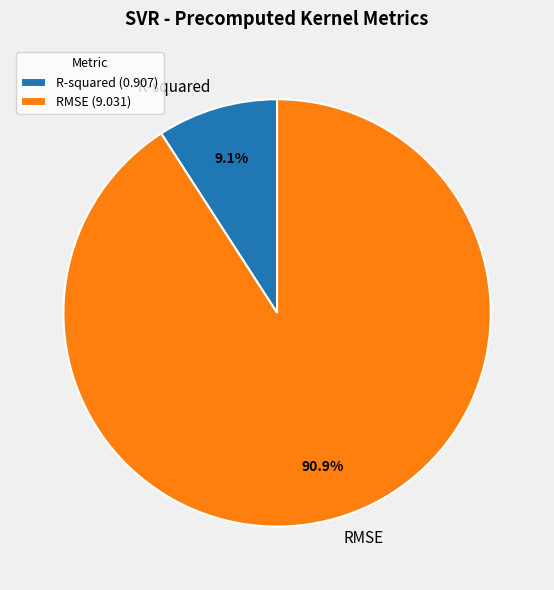

Is it true that RMSE is 91% of the pie?

True